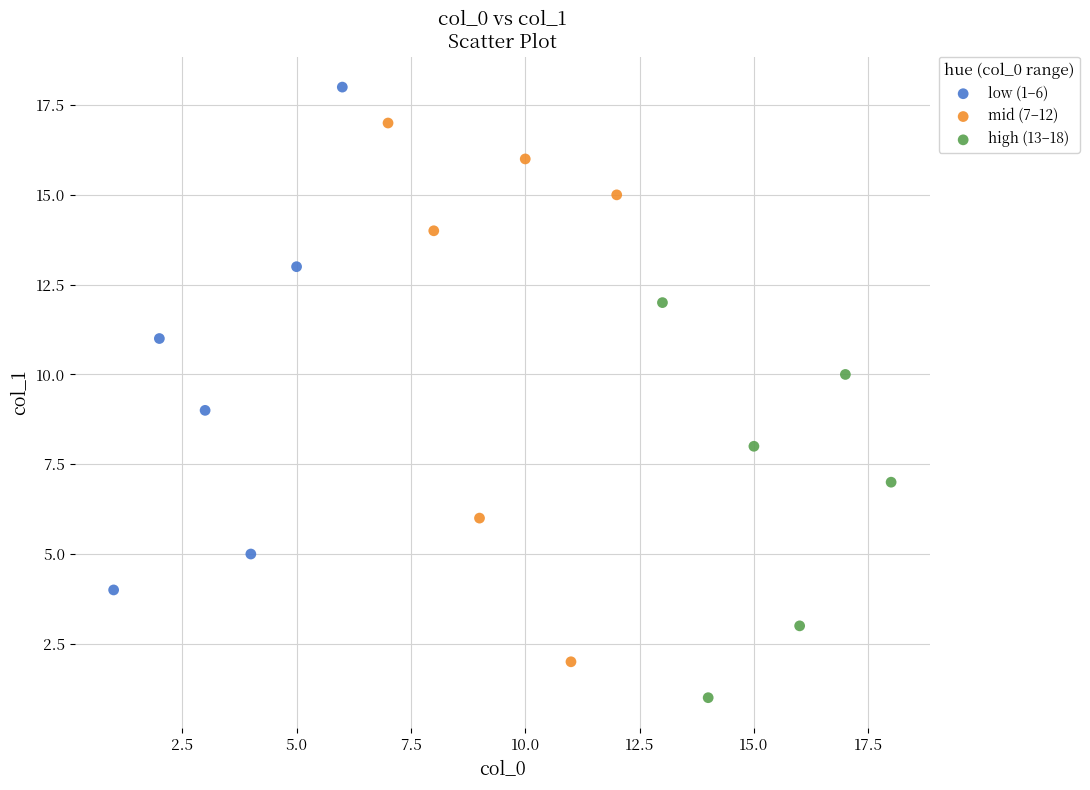

Which series contains the lowest Y value?

high (13–18)